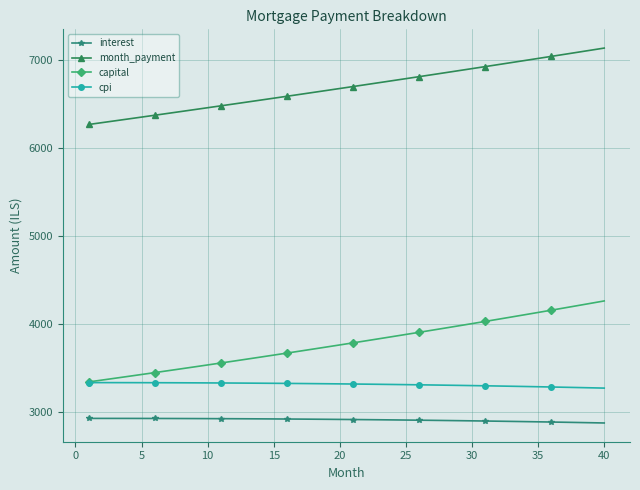

True or false: month_payment and interest intersect in this chart.

False